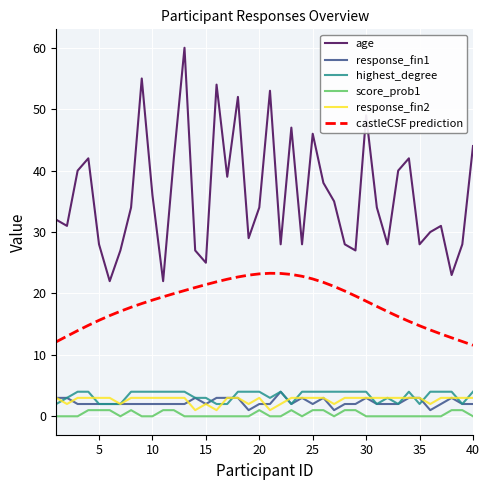

Which series has the widest spread of values?

age